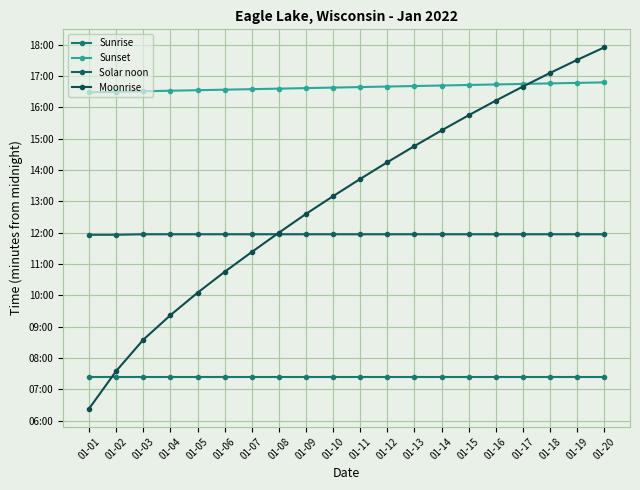

At 01-11, list the series in order from smallest to largest.

Sunrise, Solar noon, Moonrise, Sunset